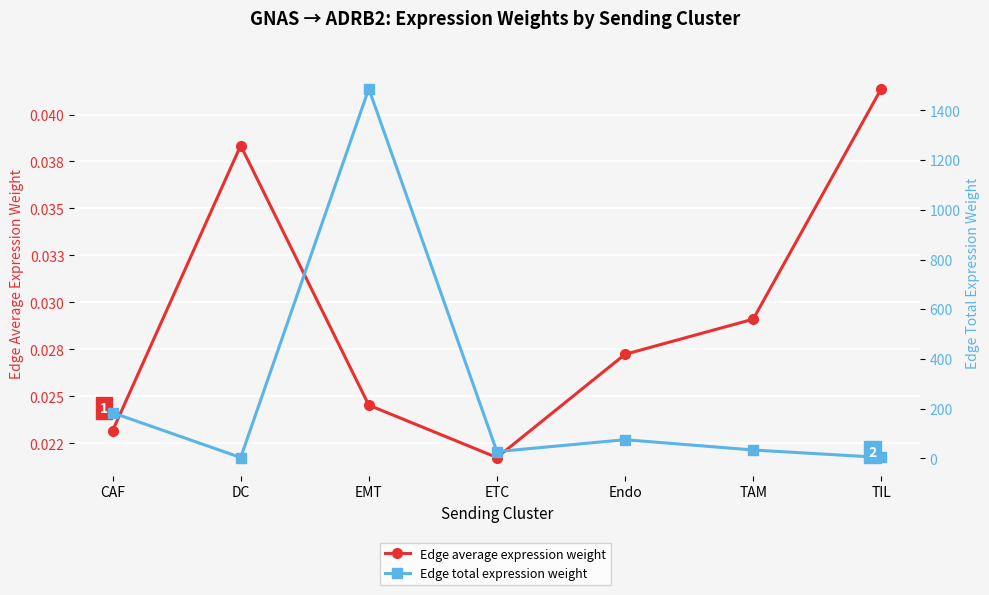

At which category is the sum across all series the highest?

EMT